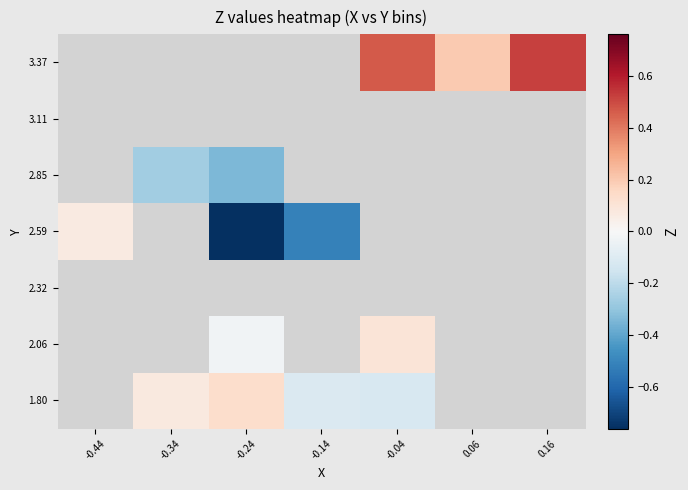

Which series has the widest spread of values?

2.59